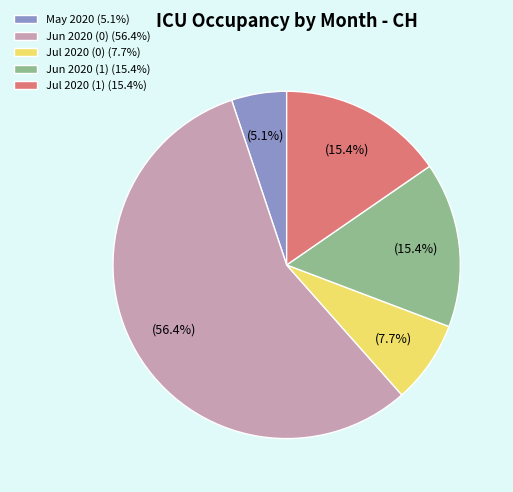

Combined, what portion of the pie is Jun 2020 (1) (15.4%) and Jun 2020 (0) (56.4%)?

71.8%